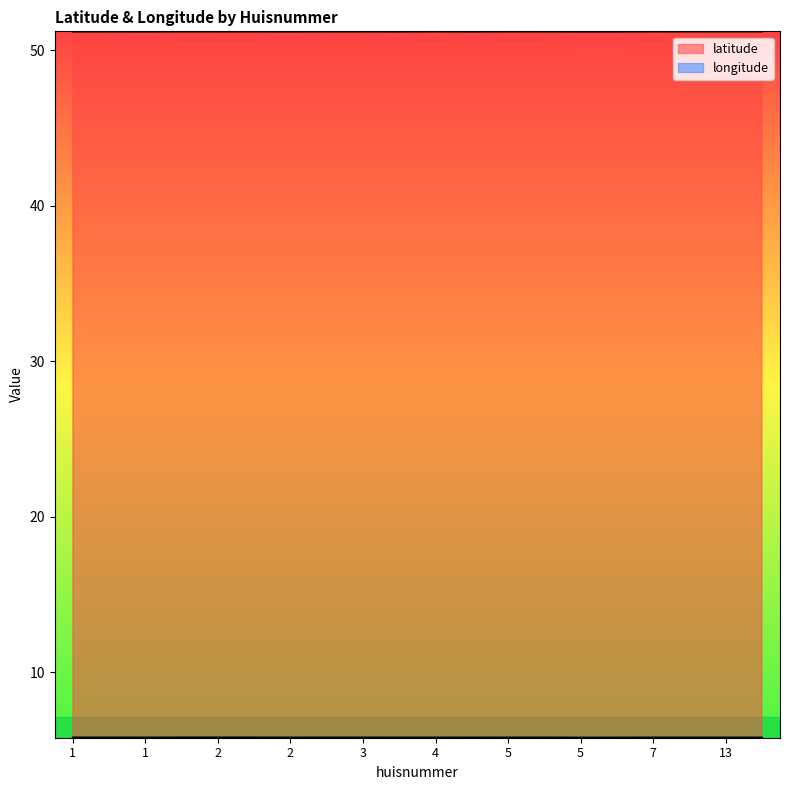

How many longitude values are between 5 and 6?

20